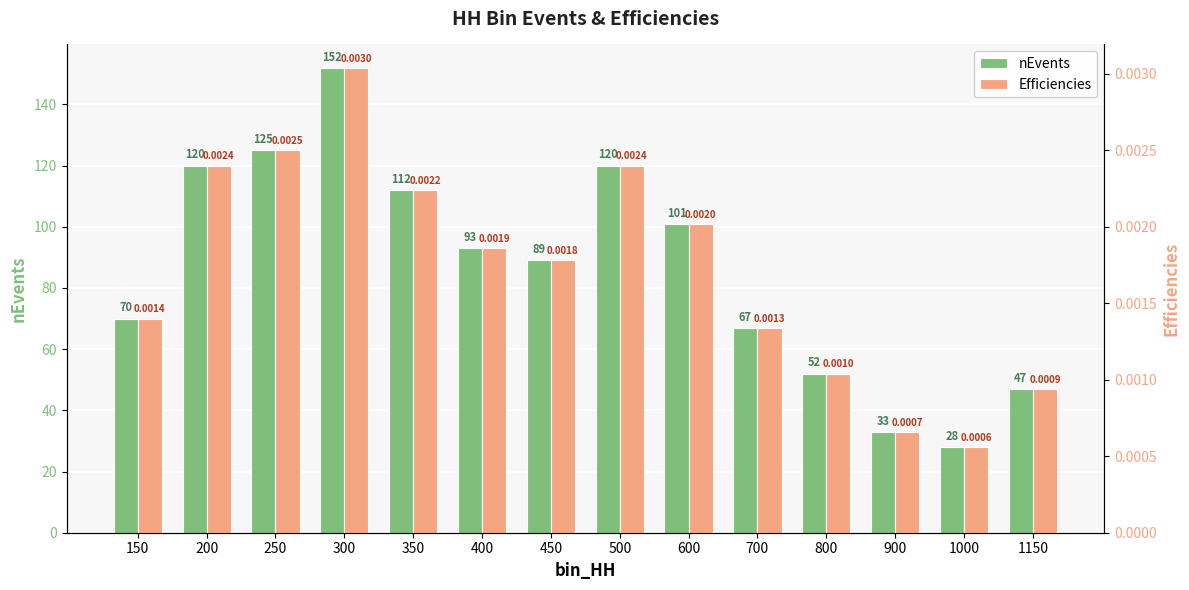

Which label corresponds to the largest value in the chart?

300